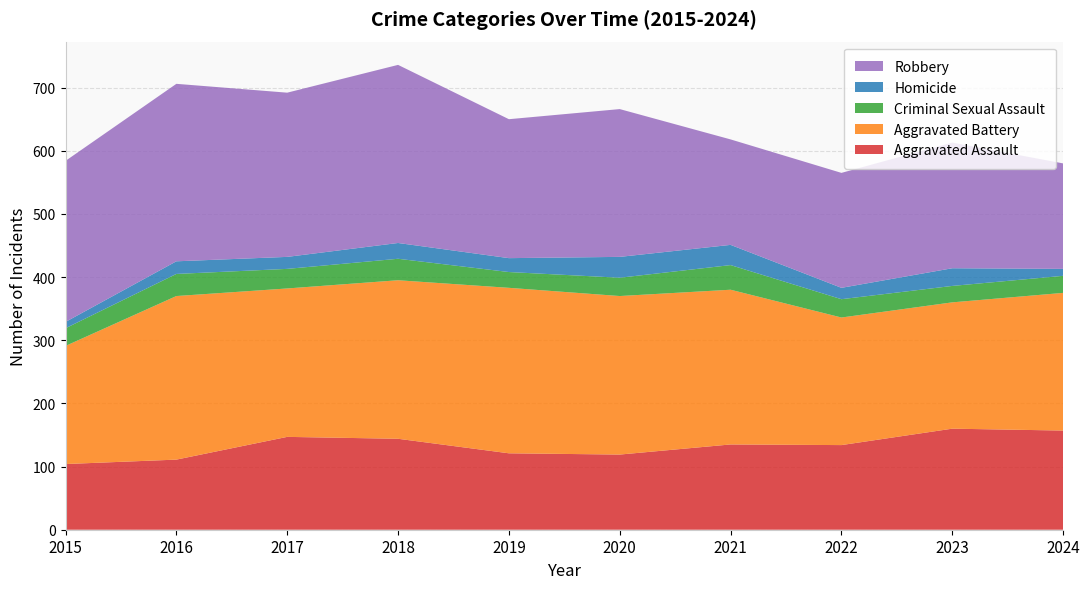

Reading left to right, what are all the values shown in this chart?

Aggravated Assault: 2015=104	2016=111	2017=147	2018=144	2019=121	2020=119	2021=135	2022=134	2023=160	2024=157
Aggravated Battery: 2015=187	2016=259	2017=235	2018=251	2019=262	2020=251	2021=245	2022=202	2023=200	2024=218
Criminal Sexual Assault: 2015=28	2016=35	2017=31	2018=34	2019=25	2020=29	2021=39	2022=29	2023=26	2024=27
Homicide: 2015=10	2016=20	2017=19	2018=25	2019=22	2020=33	2021=32	2022=18	2023=28	2024=11
Robbery: 2015=255	2016=281	2017=260	2018=282	2019=220	2020=234	2021=167	2022=182	2023=199	2024=167